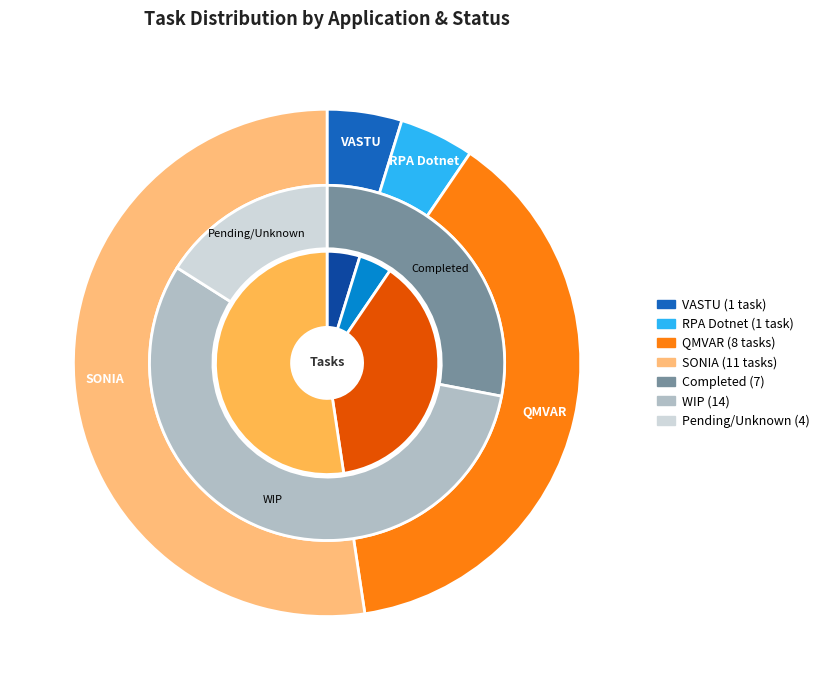

What portion of the pie excludes QMVAR?

61.9%